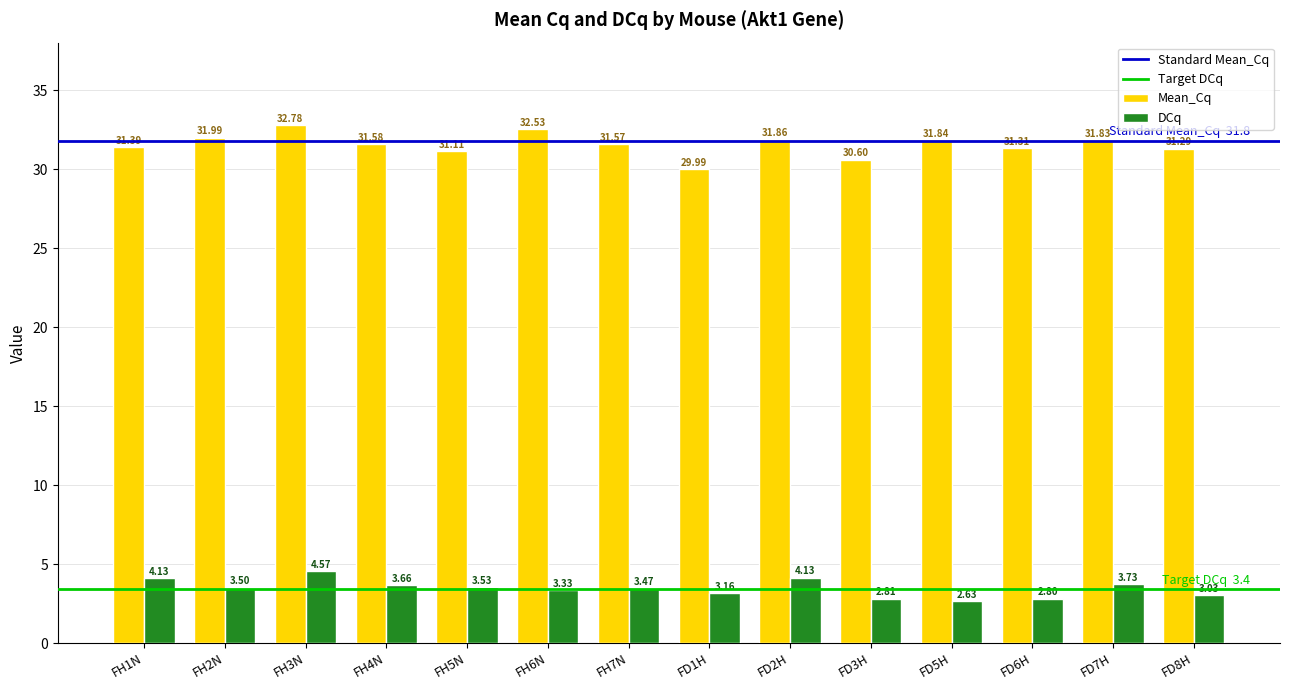

What is the label of the 14th bar from the left?

FD8H